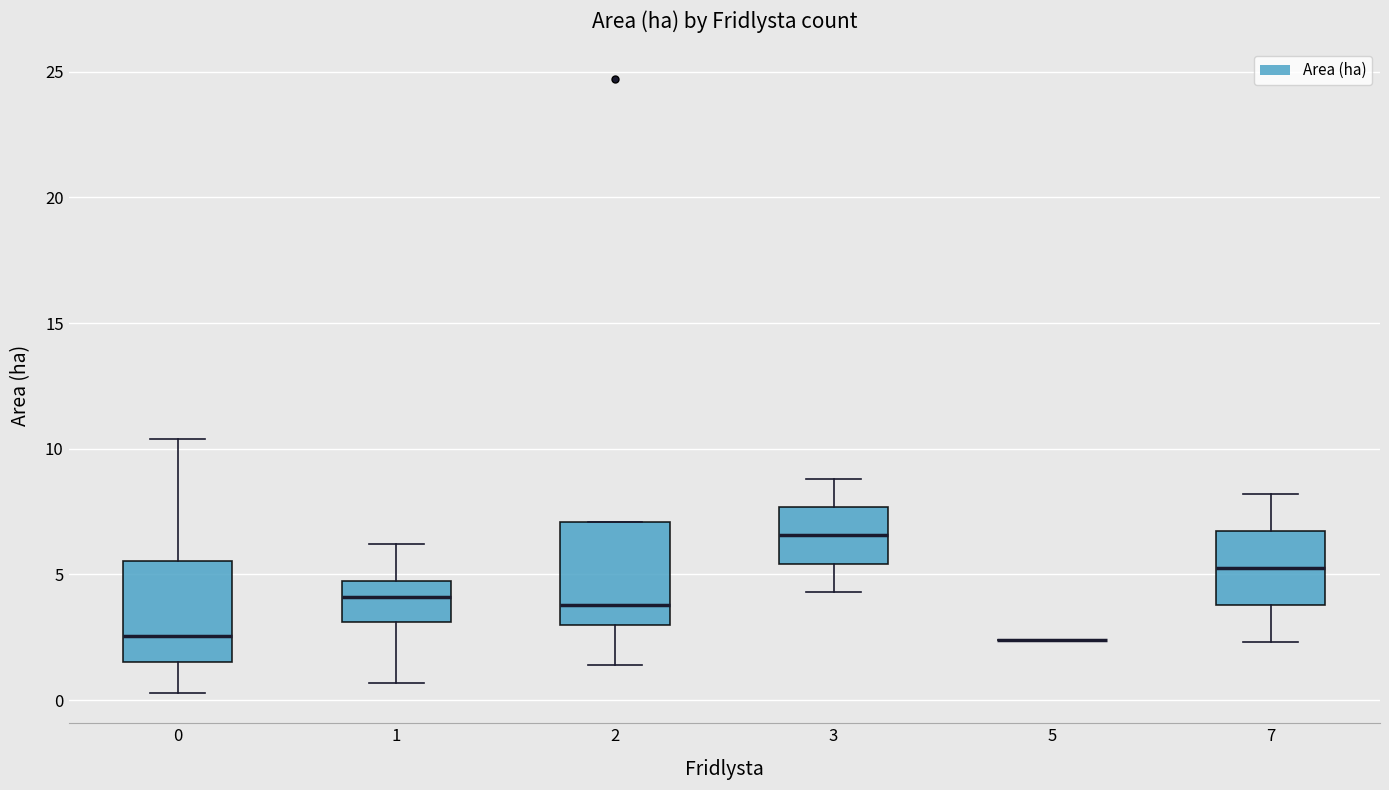

Where does the lower whisker of the box at x = 3 end on the y-axis? The values are not printed on the chart, so give them approximately, as read against the axis.

4.5